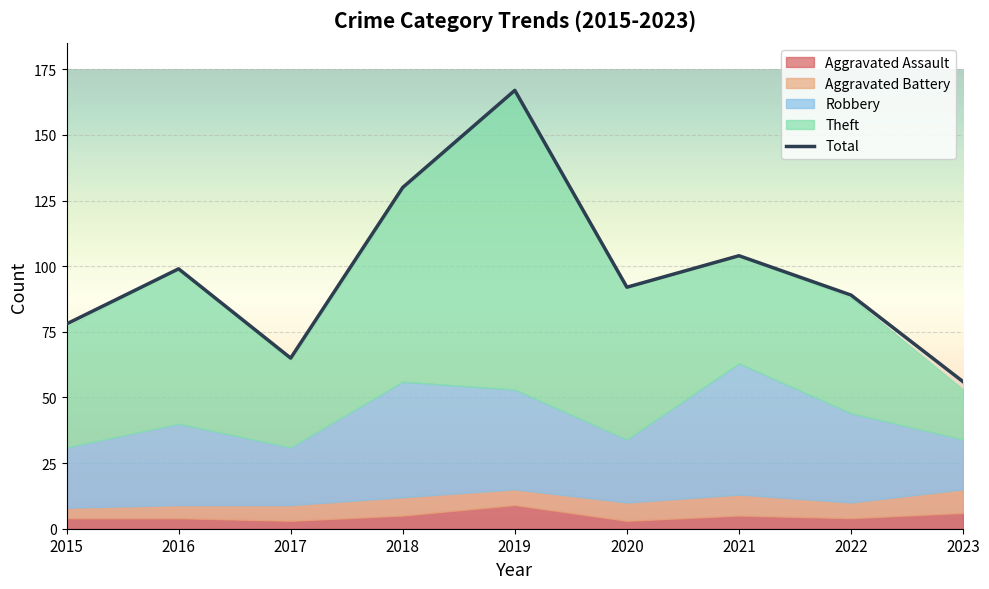

What is the difference between the highest and lowest values at 2023?

50